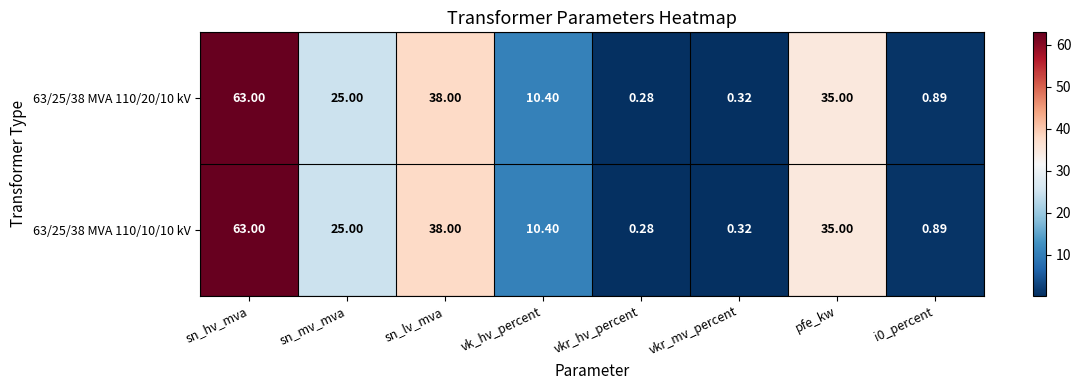

At which category is the sum across all series the highest?

sn_hv_mva